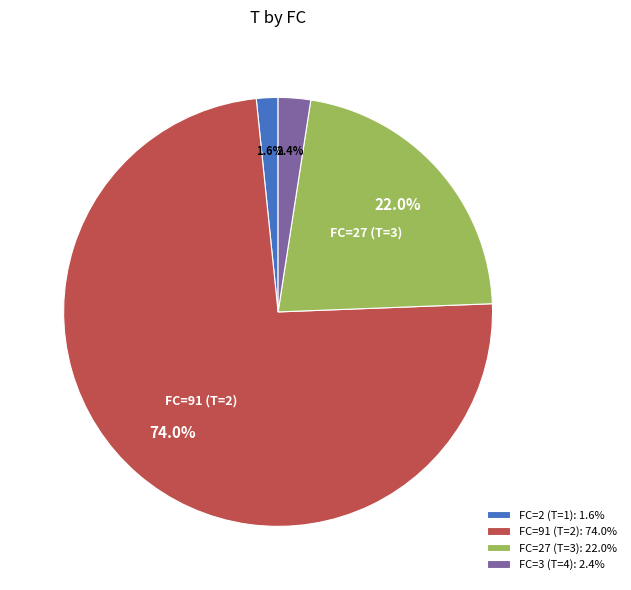

True or false: FC=3 (T=4) accounts for 2% of the total.

True